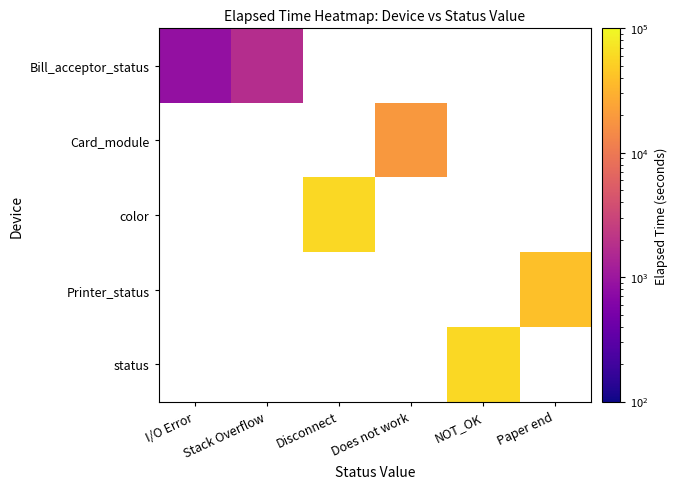

At how many categories does at least one series exceed 54427?

2